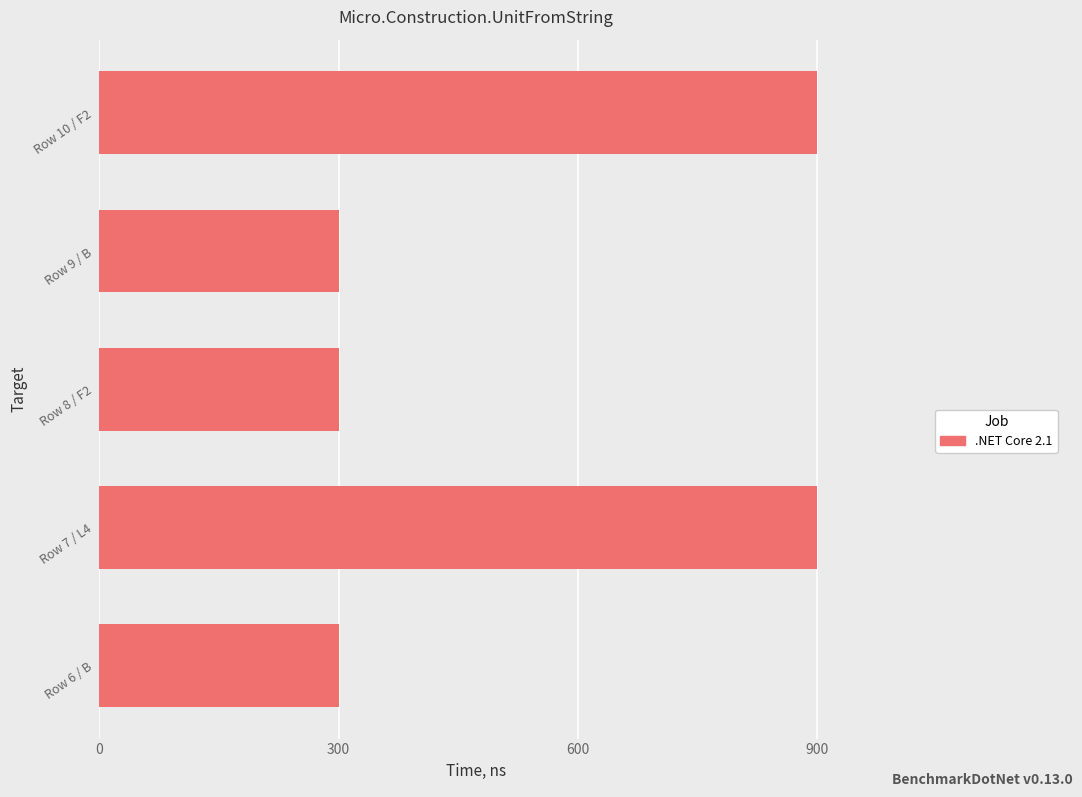

What is the sum of the values at Row 6 / B and Row 9 / B?

600